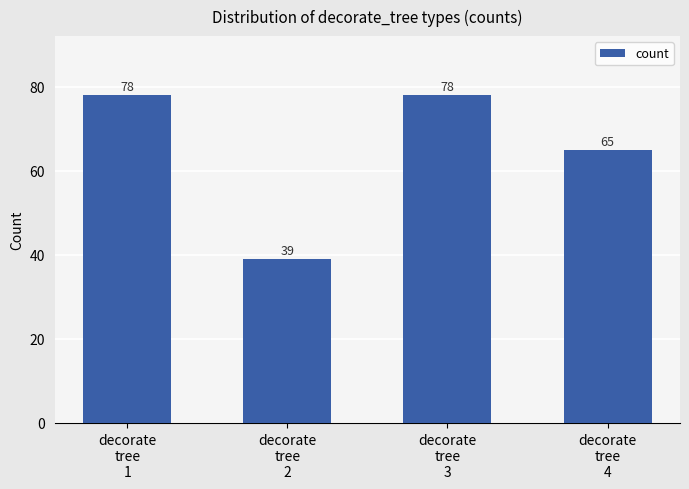

The value at decorate
tree
1 is 50. True or false?

False